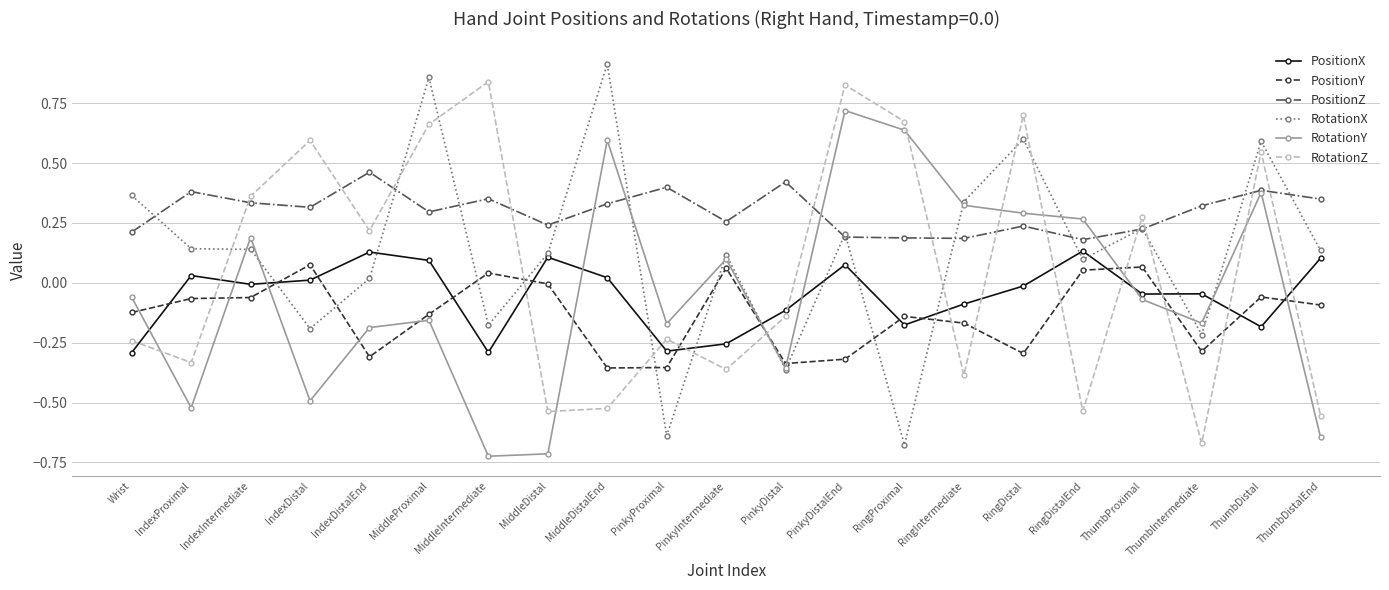

What are all the series names shown in the legend?

PositionX, PositionY, PositionZ, RotationX, RotationY, RotationZ